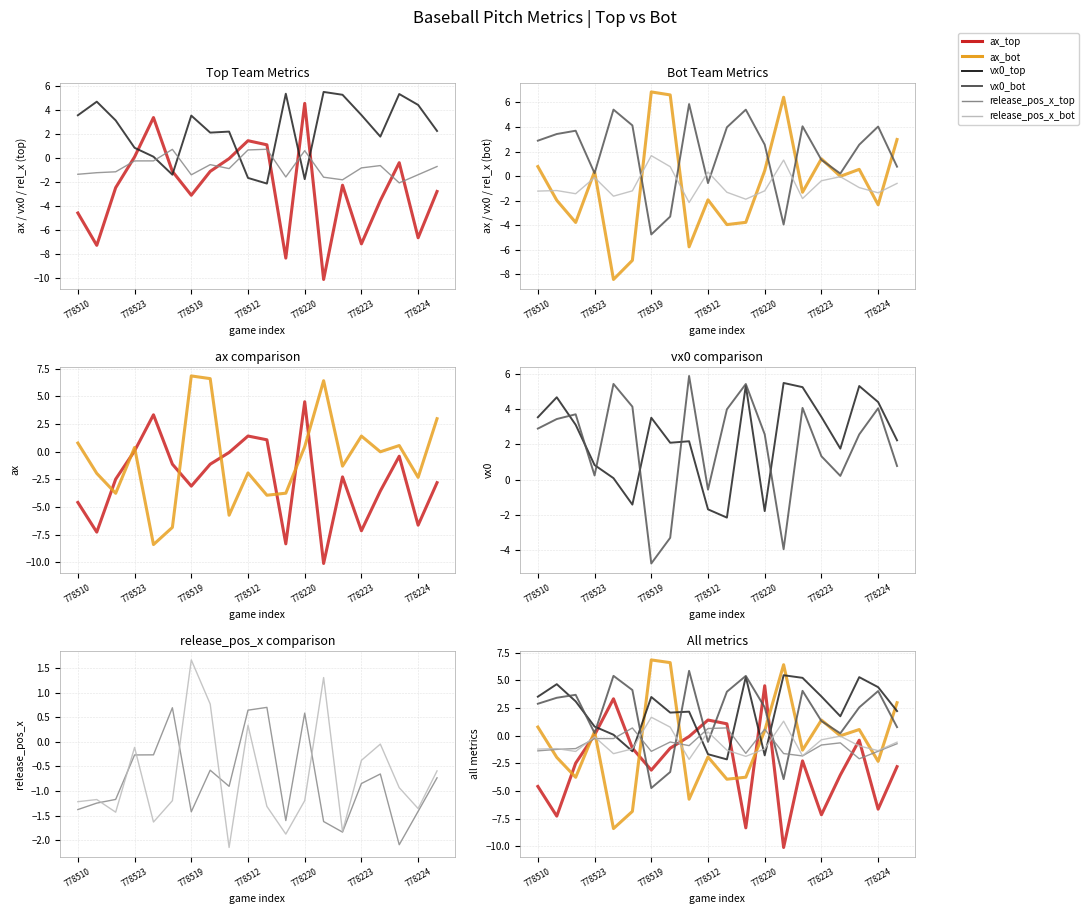

Is it true that vx0_top equals 1.4 at 8?

False